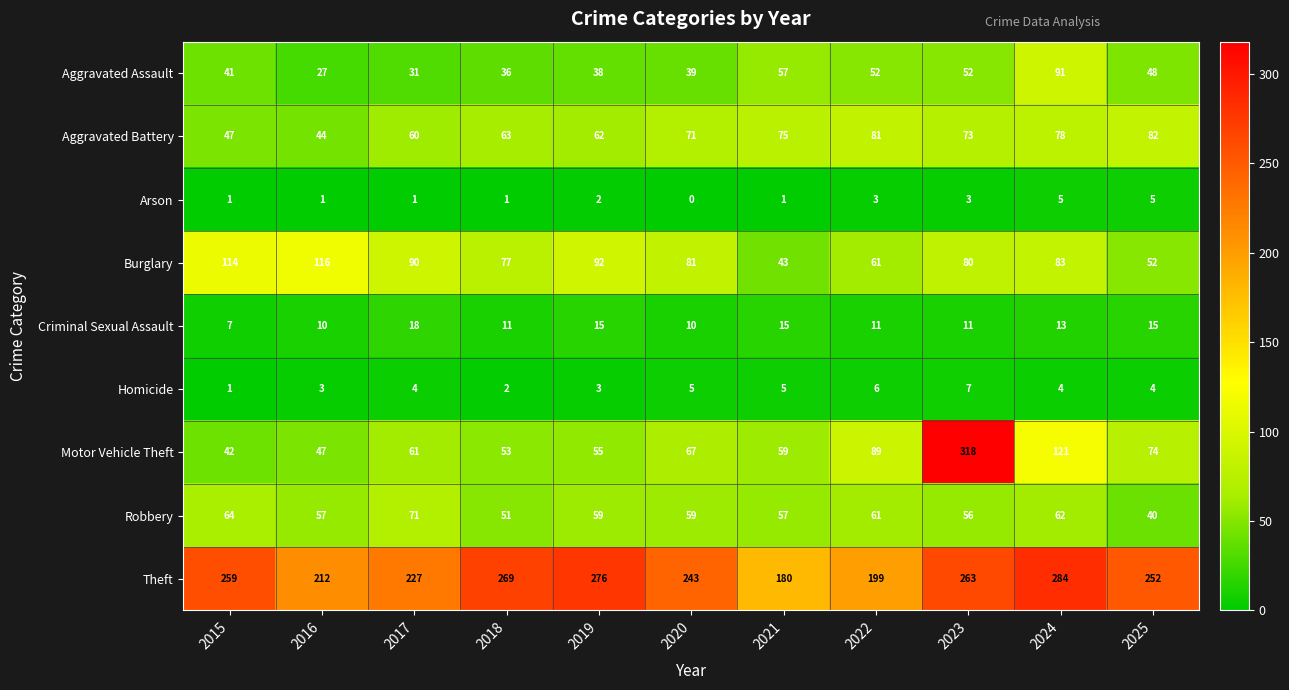

How many Arson values are between 1 and 3?

8